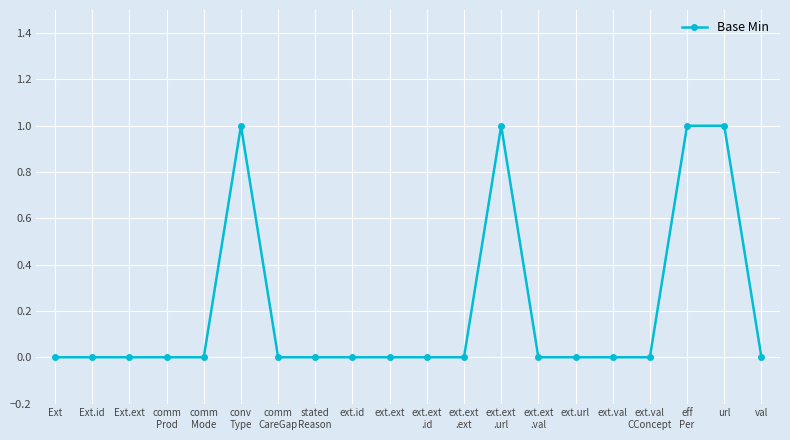

What is the sum of all values?

4